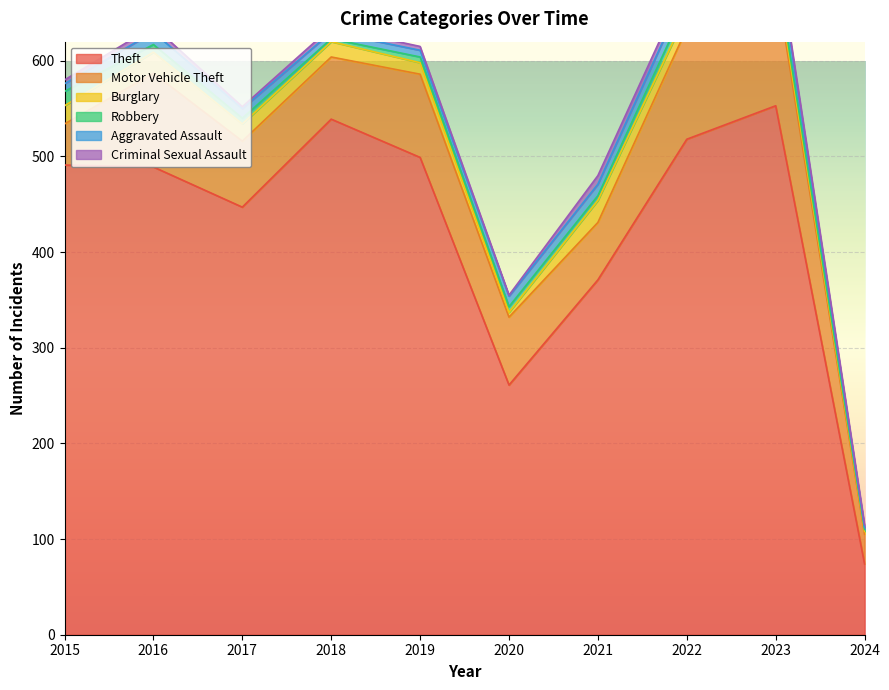

True or false: Motor Vehicle Theft and Criminal Sexual Assault cross at least once.

False